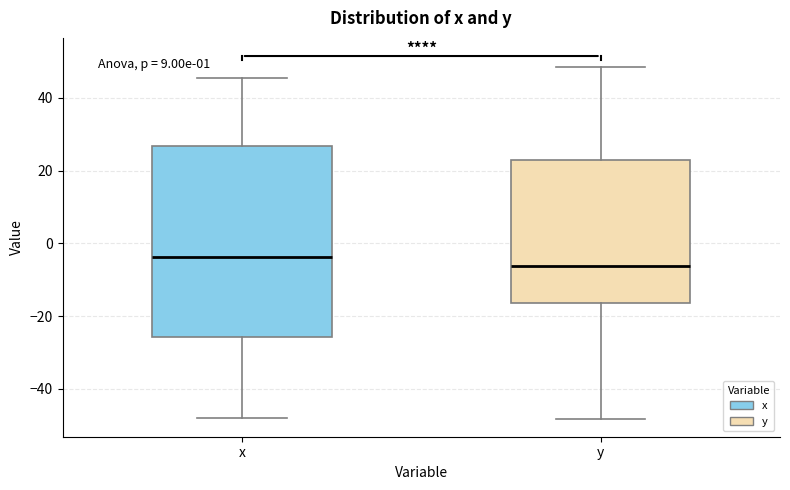

Reading left to right, transcribe this box plot: for each box, give where its median line is, the range the box spans, and where its two whiskers end, as read against the y-axis. The values are not printed on the chart, so give them approximately, as read against the axis.

x: median -4, box -26 to 26, whiskers -48 to 46
y: median -6, box -16 to 22, whiskers -48 to 48